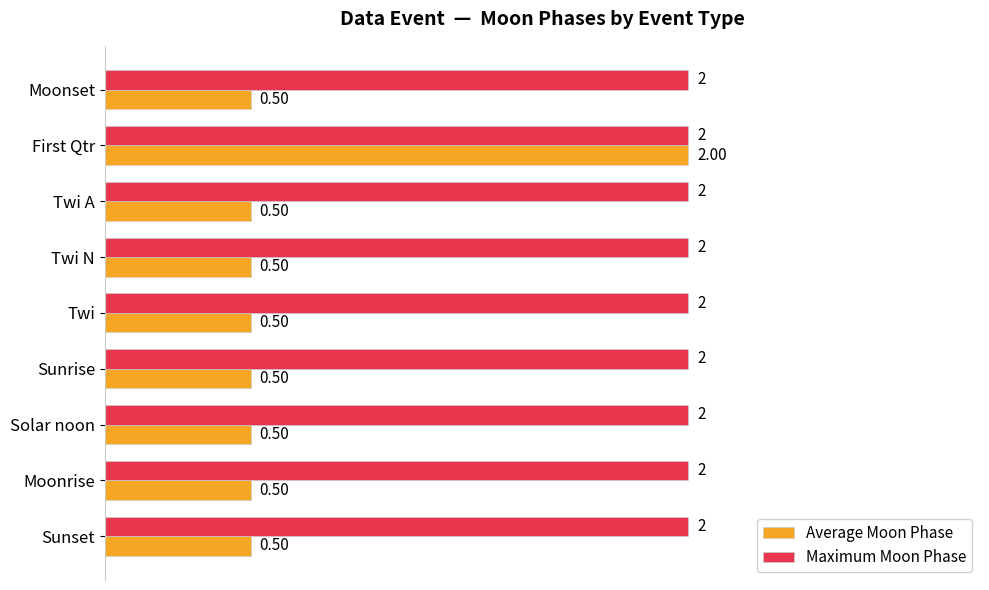

Is the value of Average Moon Phase at Solar noon greater than the value of Maximum Moon Phase at Twi N?

No